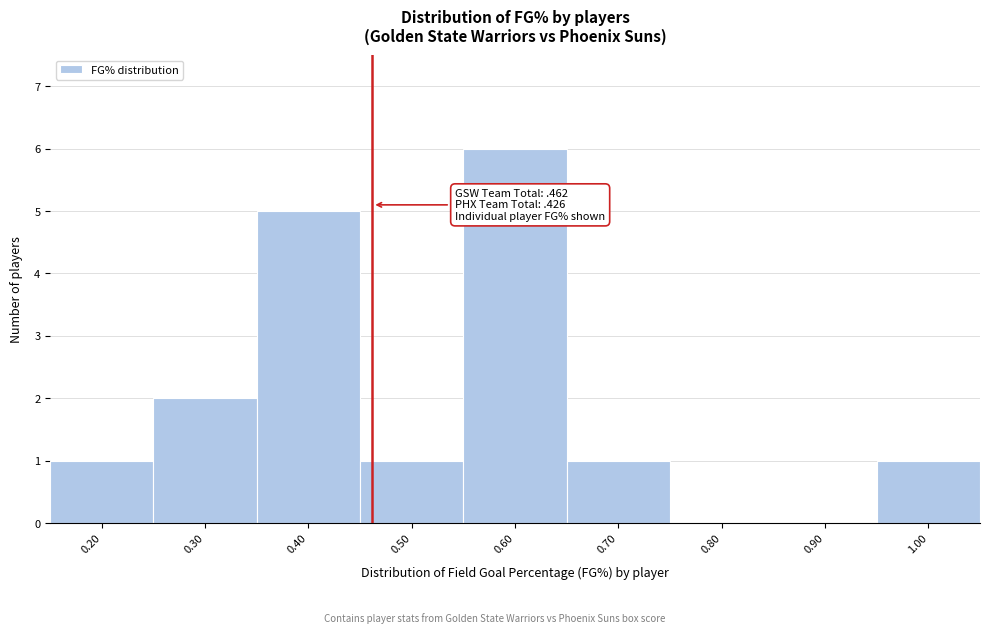

Which range on the x-axis has the tallest bar?

0.55 to 0.65